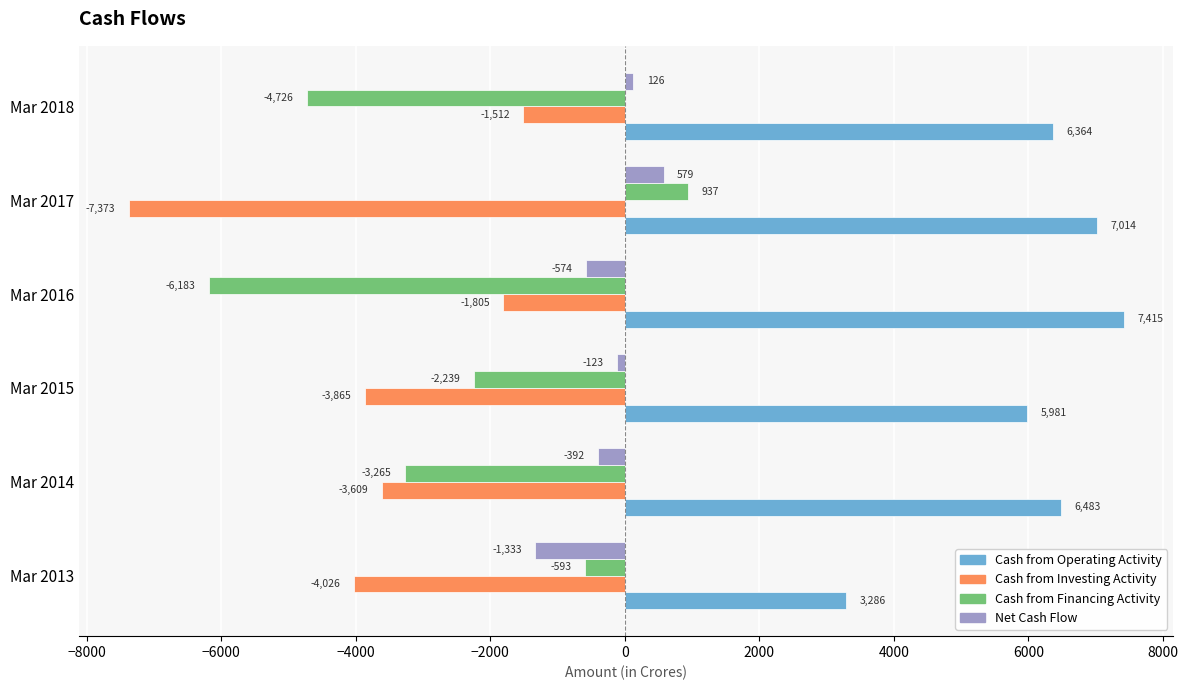

What is the difference between the maximum and minimum values in the Cash from Operating Activity series?

4129